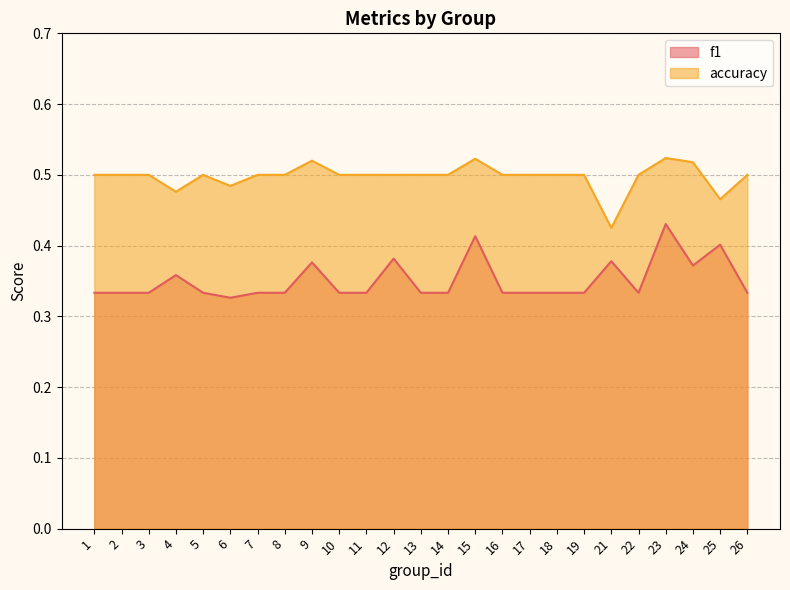

What is the average value of the f1 series?

0.4